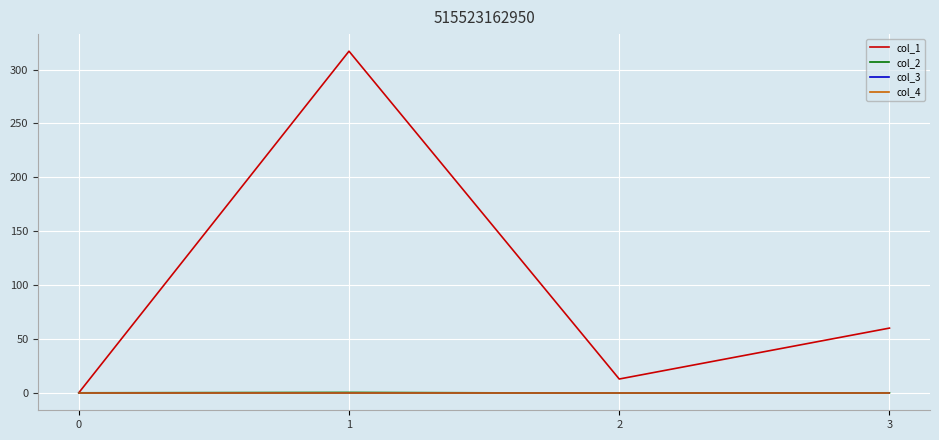

Is it true that col_1 equals 317.1 at 1?

True